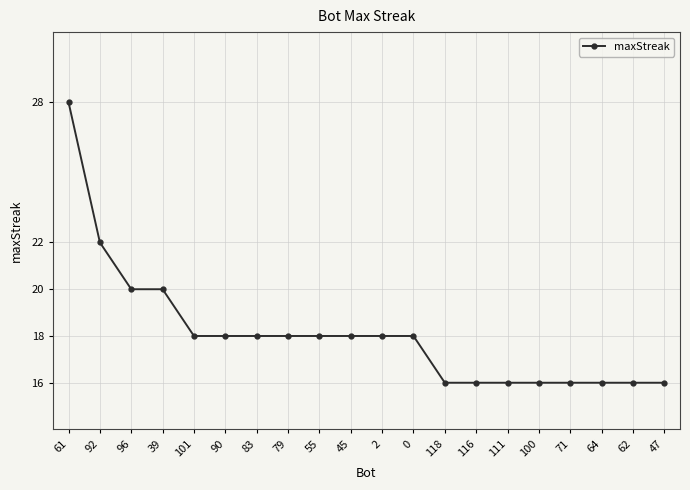

What is the maximum value shown in the chart?

28